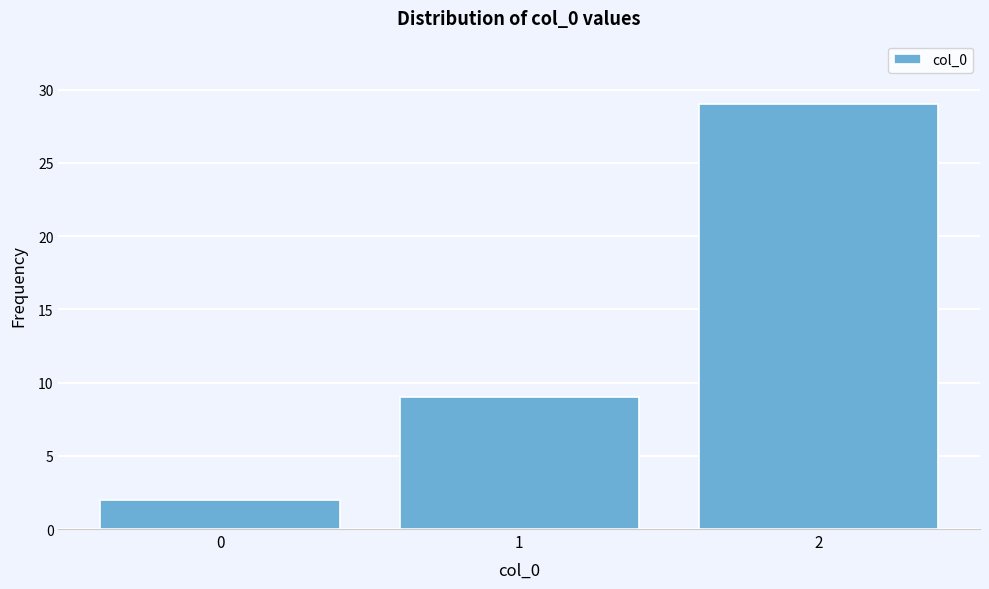

Reading left to right, extract all data points from this chart.

0=2	1=9	2=29